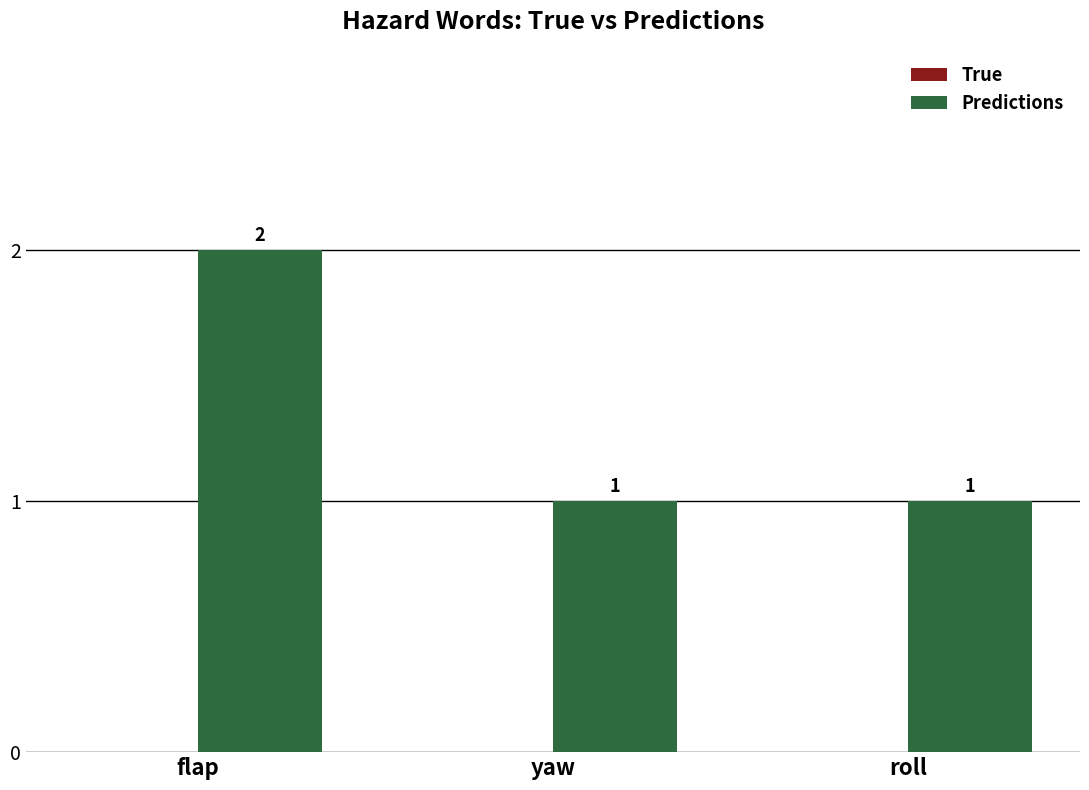

True or false: the data shows 0 at roll.

False